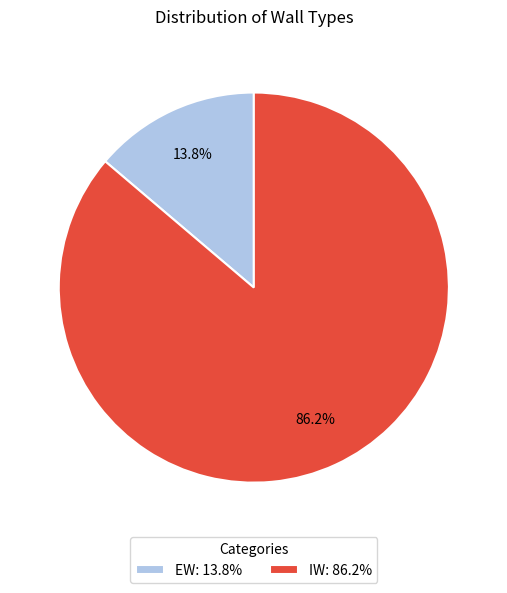

Combined, do EW and IW account for over 50%?

Yes